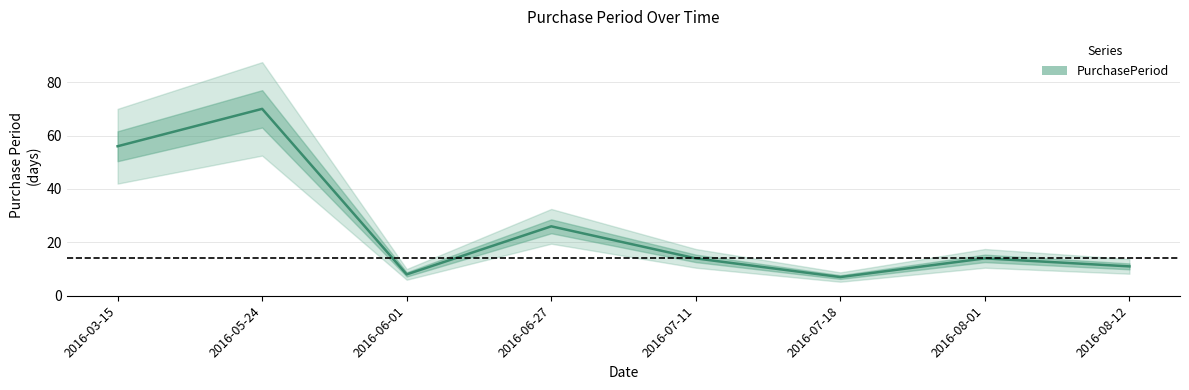

Where is the first local minimum?

2016-06-01